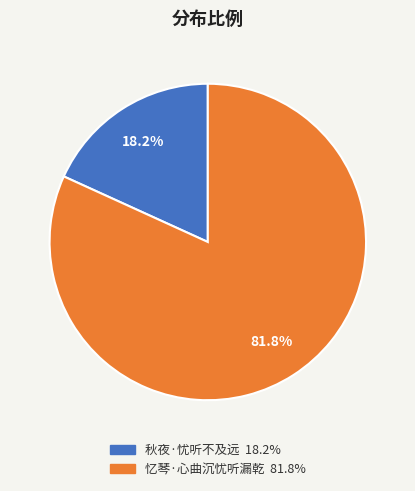

Which slice is the largest?

忆琴·心曲沉忧听漏乾